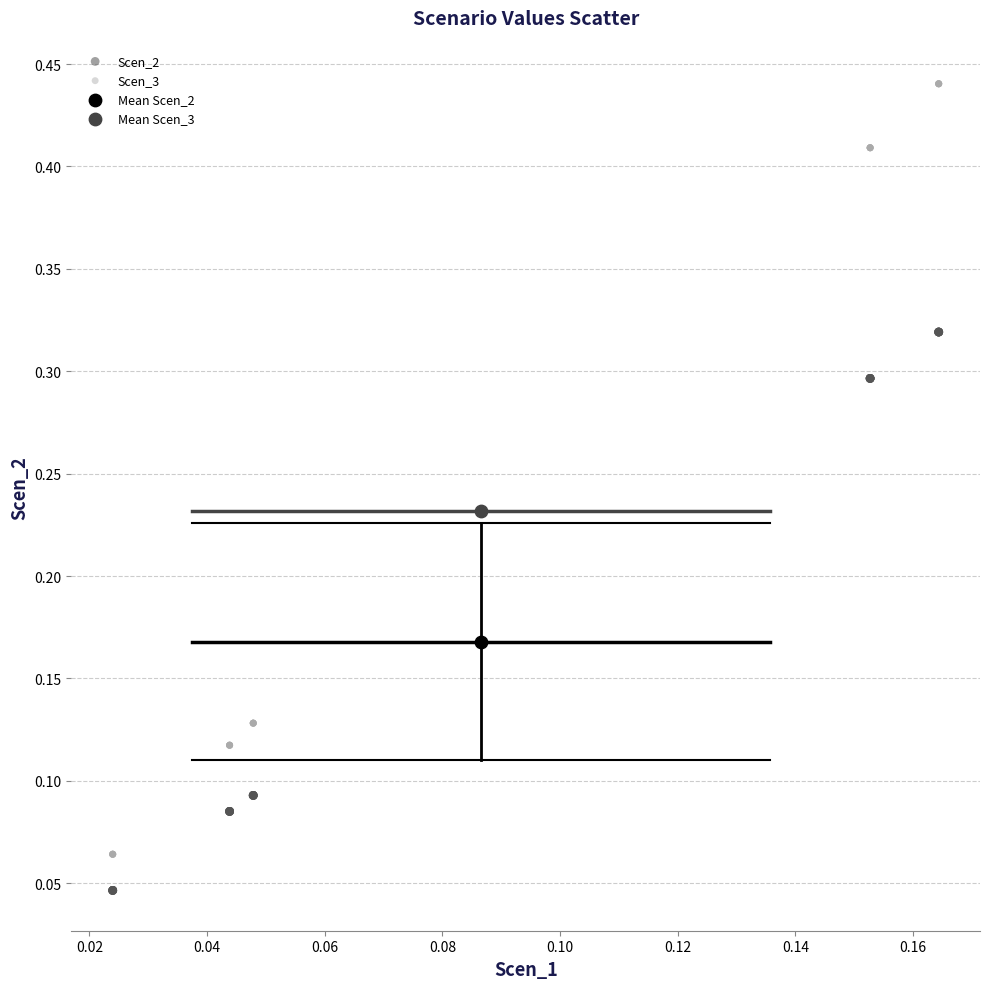

What are all the series names shown in the legend?

Scen_2, Scen_3, Mean Scen_2, Mean Scen_3